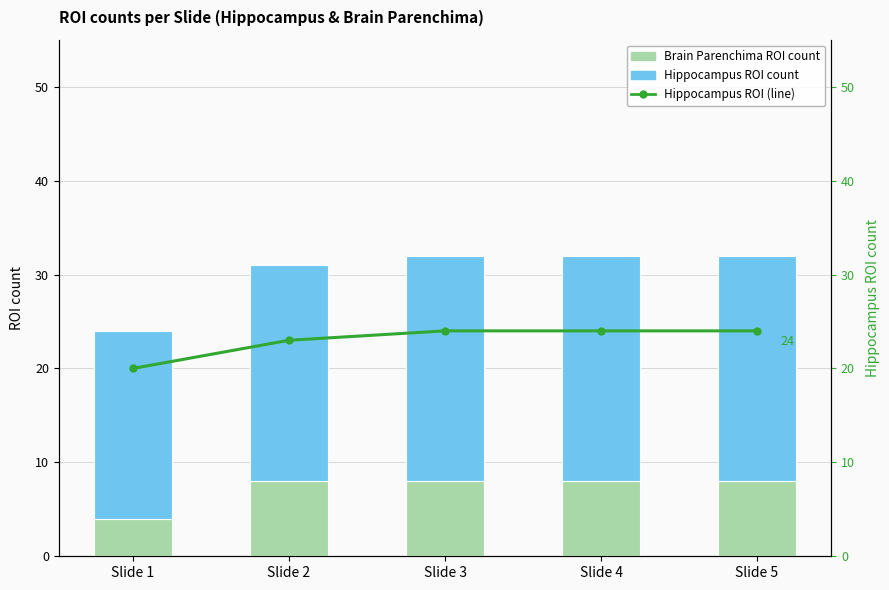

The Brain Parenchima ROI count series shows 14 at Slide 5. True or false?

False